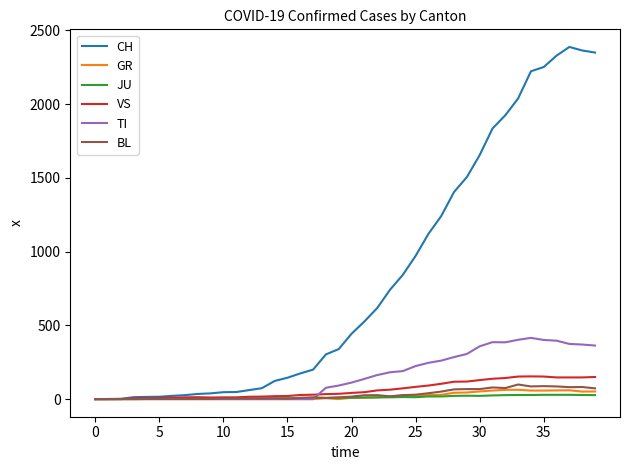

Which series has the largest range (max minus min)?

CH